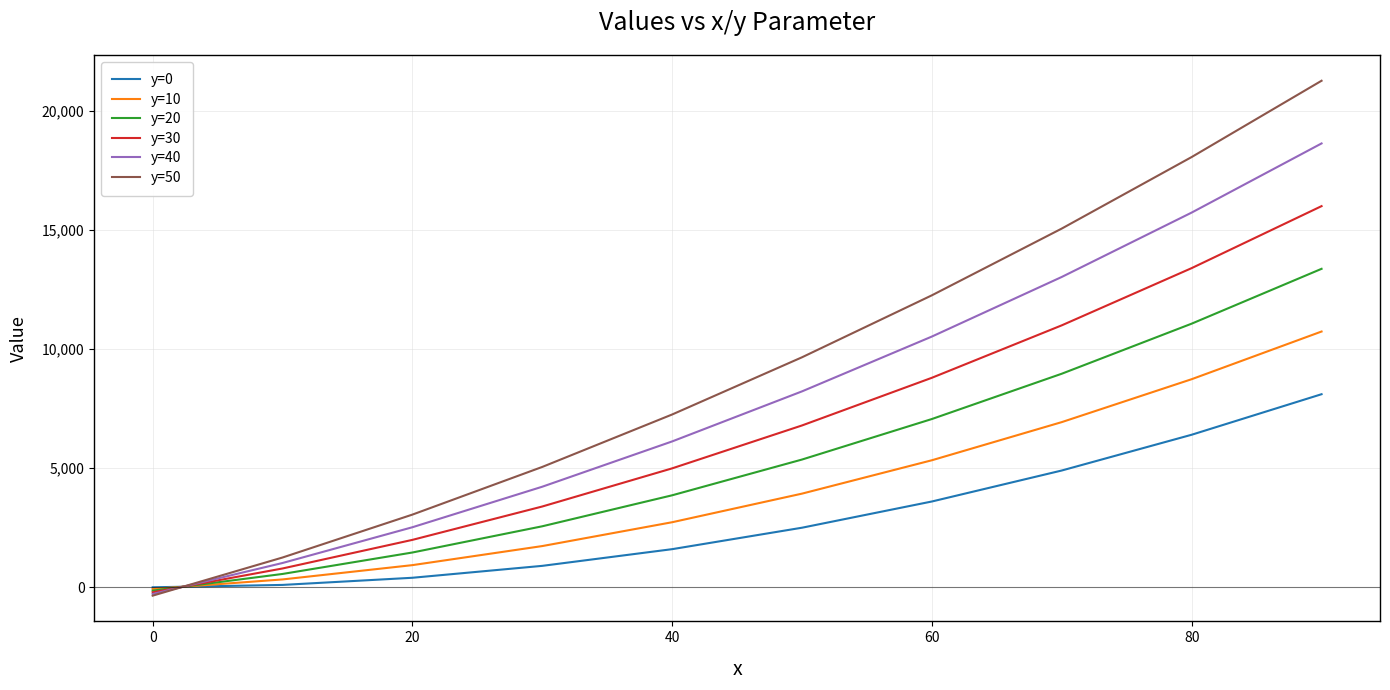

What is the greatest value displayed?

21251